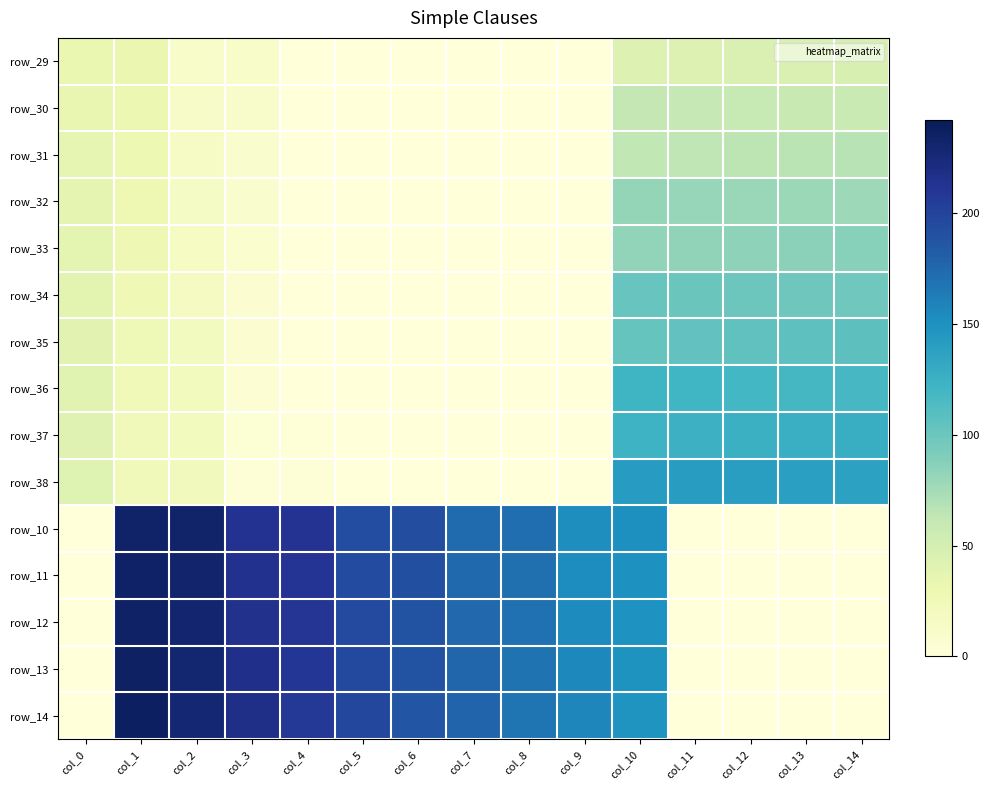

What is the total value across all series at col_8?

850.0